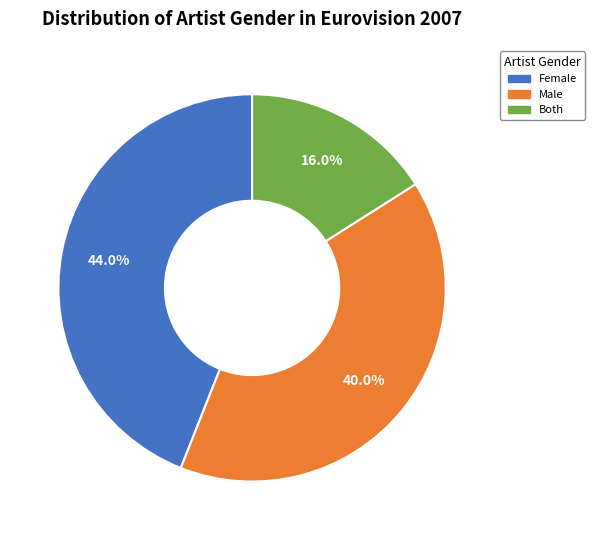

How many slices are in this pie chart?

3